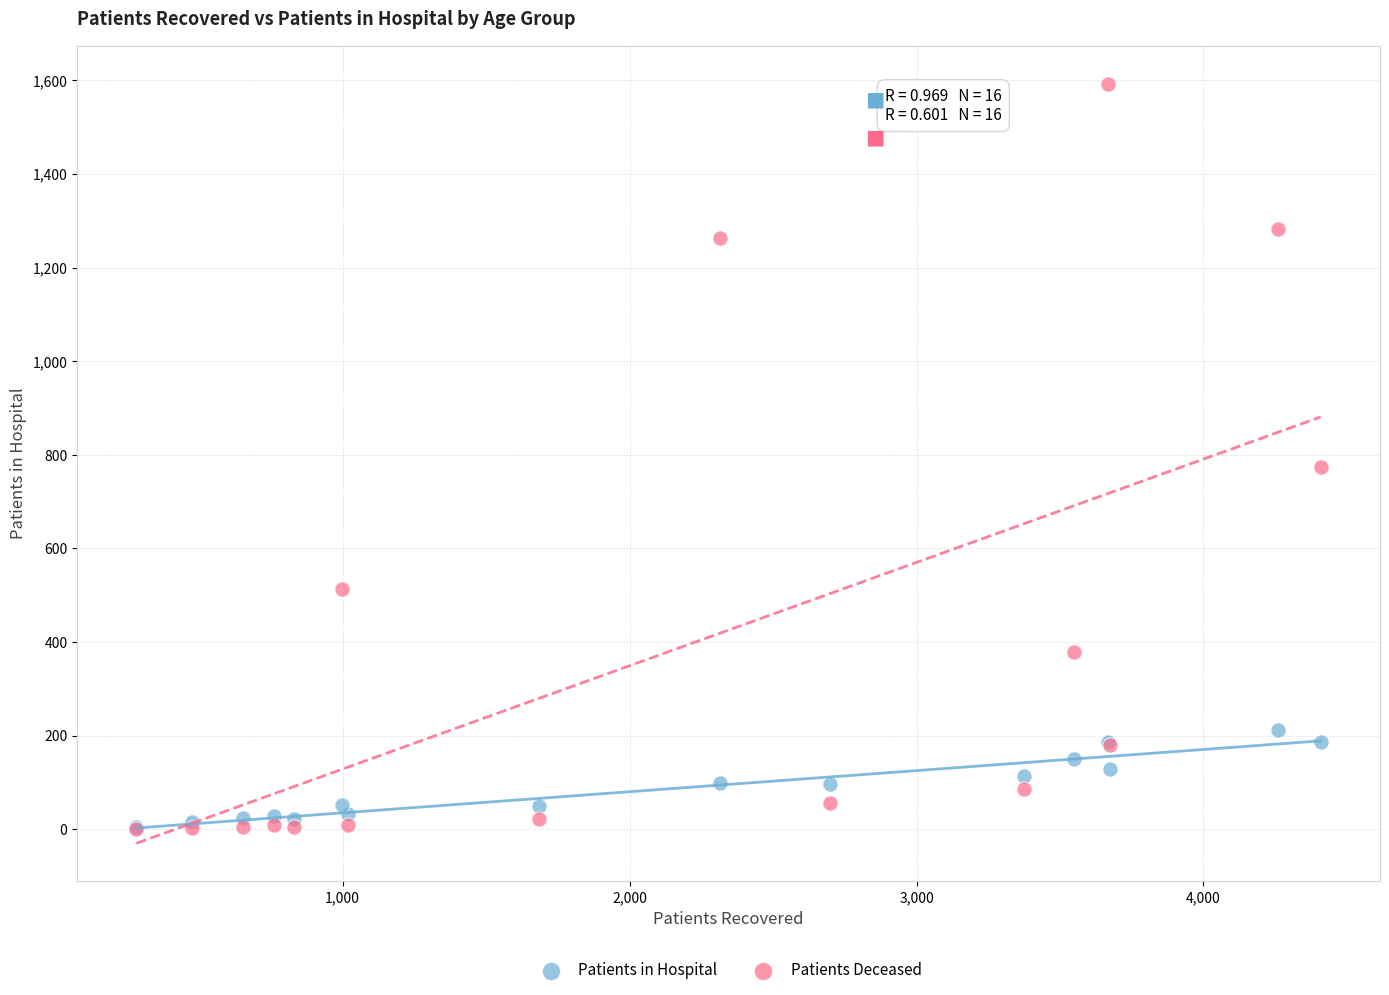

Which series contains the highest Y value?

Patients Deceased